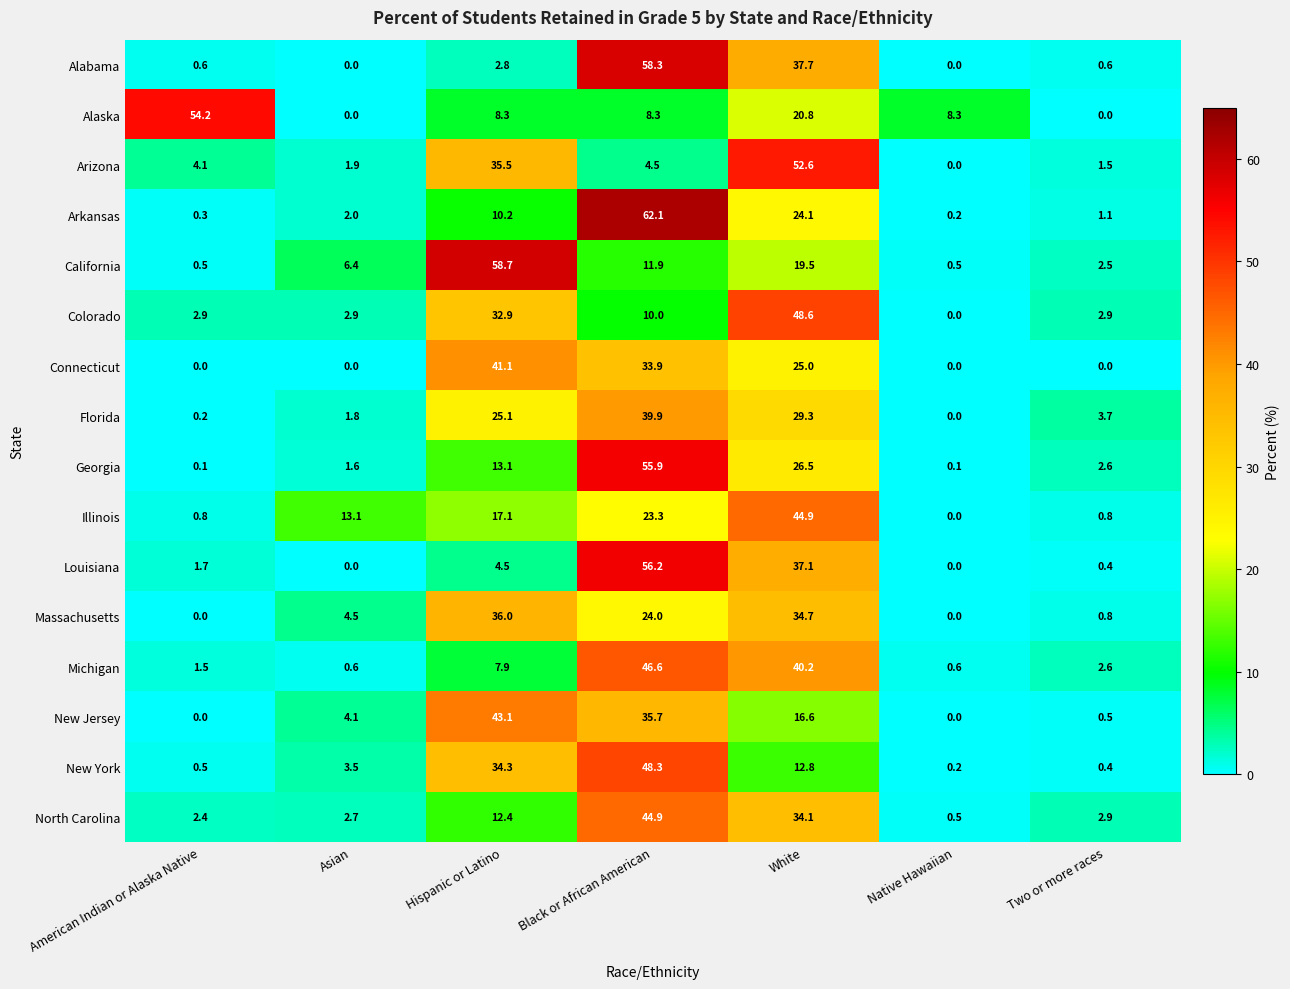

At Hispanic or Latino, list the series in order from largest to smallest.

California, New Jersey, Connecticut, Massachusetts, Arizona, New York, Colorado, Florida, Illinois, Georgia, North Carolina, Arkansas, Alaska, Michigan, Louisiana, Alabama